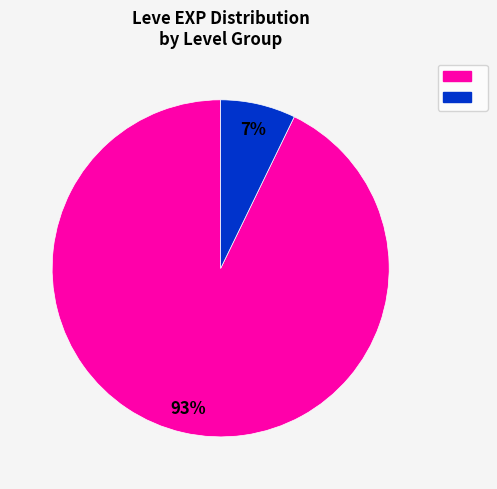

To the nearest percent, what is the difference between the largest and smallest slice percentages?

86%